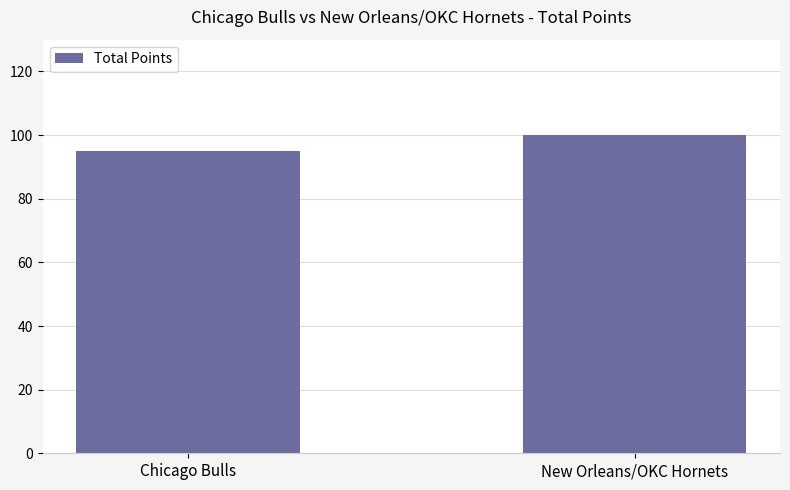

Where is the data nearest to the value 97?

Chicago Bulls